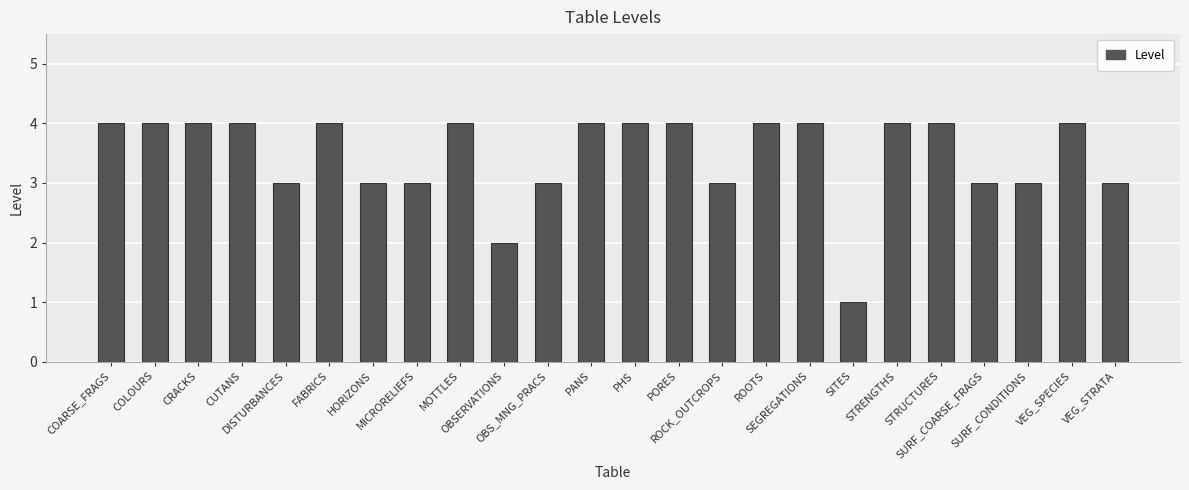

What is the sum of all values?

83